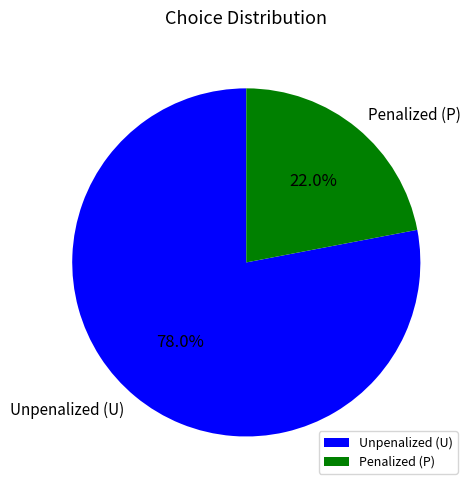

Does any single category account for the majority?

Yes